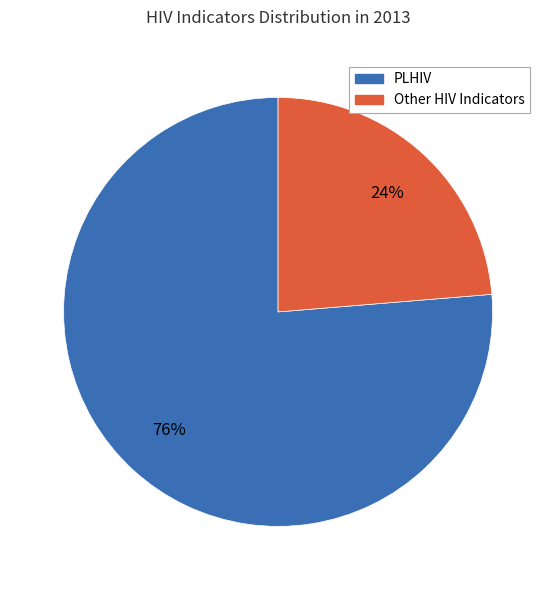

To the nearest percent, what is the average slice percentage?

50%